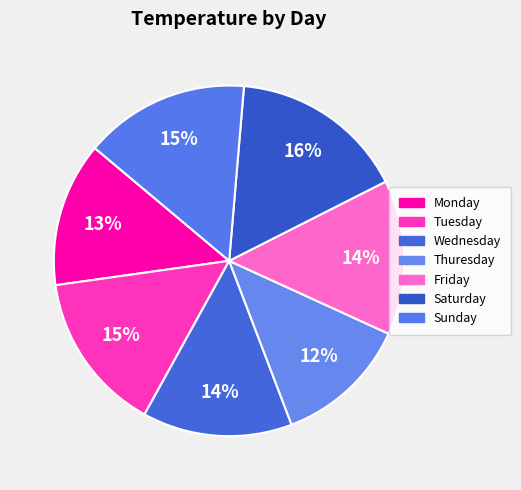

How many segments does this pie chart have?

7